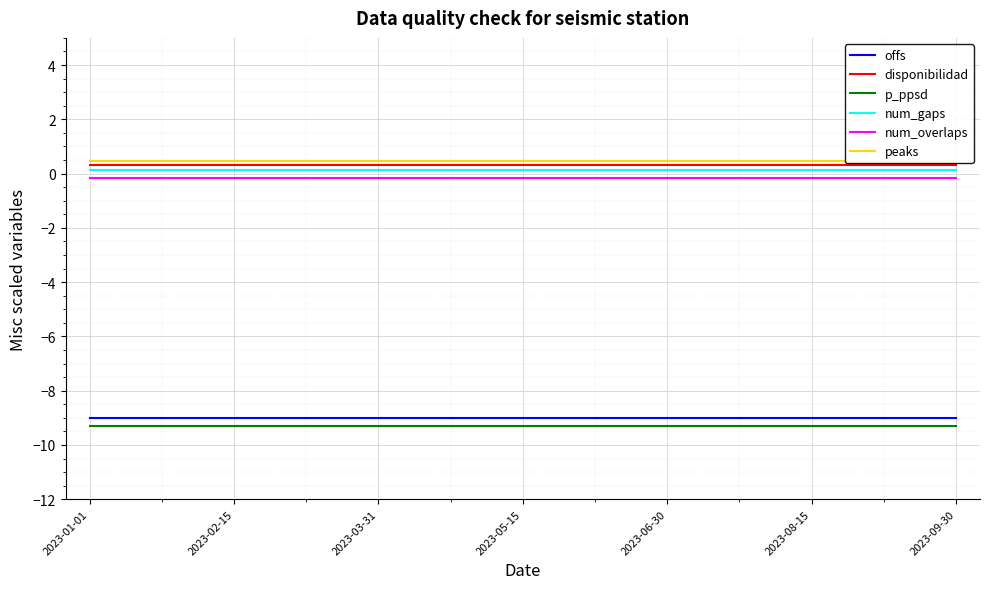

At which category is the sum across all series the highest?

2023-01-01